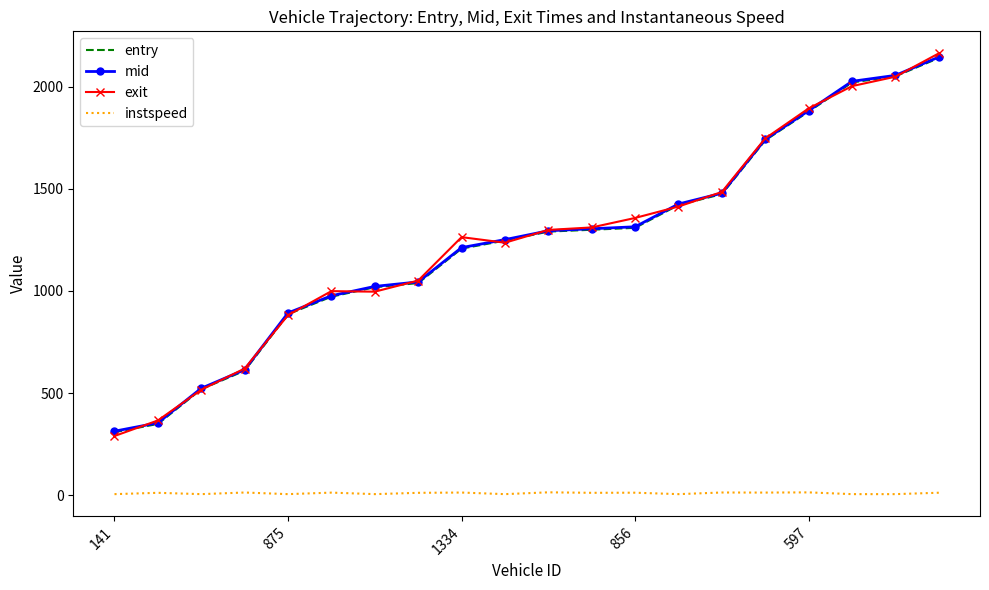

True or false: instspeed and entry cross at least once.

False